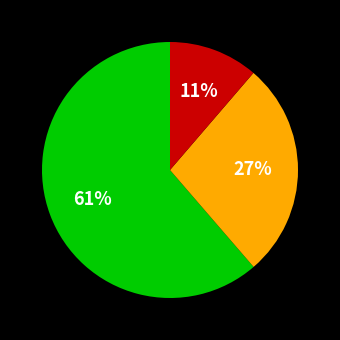

To the nearest percent, what is the average slice percentage?

33%